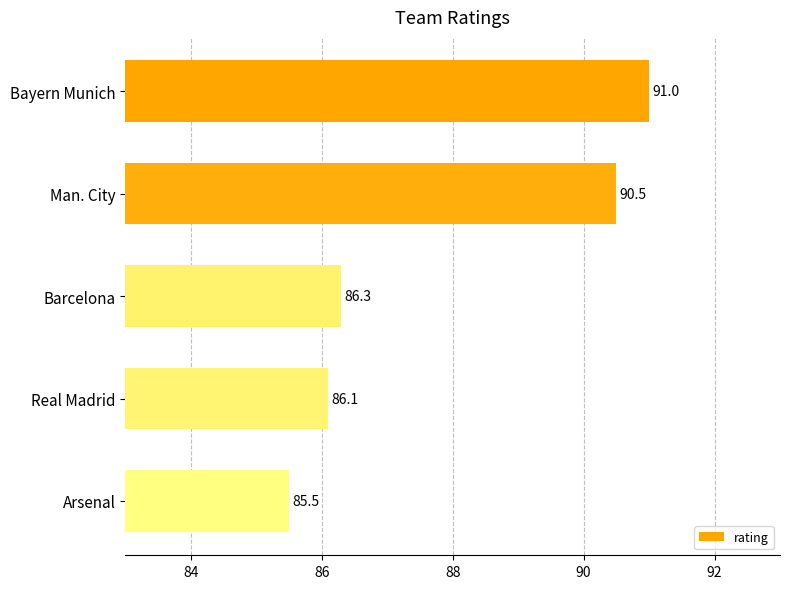

What is the change in value from Real Madrid to Arsenal?

-0.6